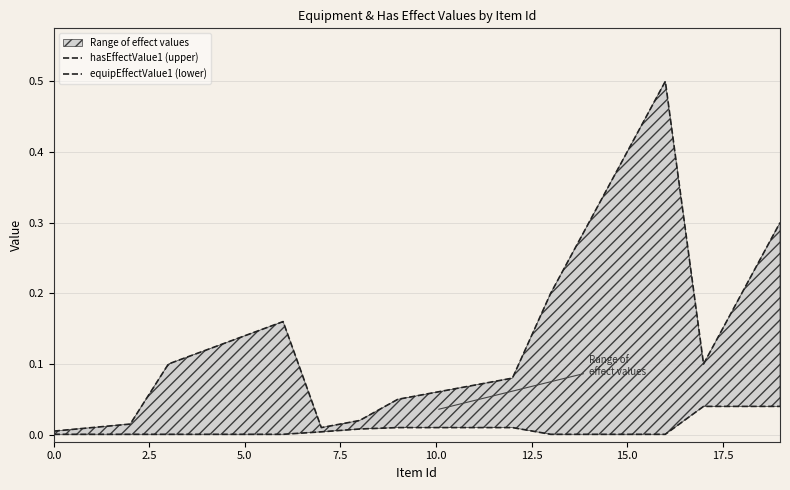

In hasEffectValue1 (upper), how many points are higher than both neighbors (excluding endpoints)?

2